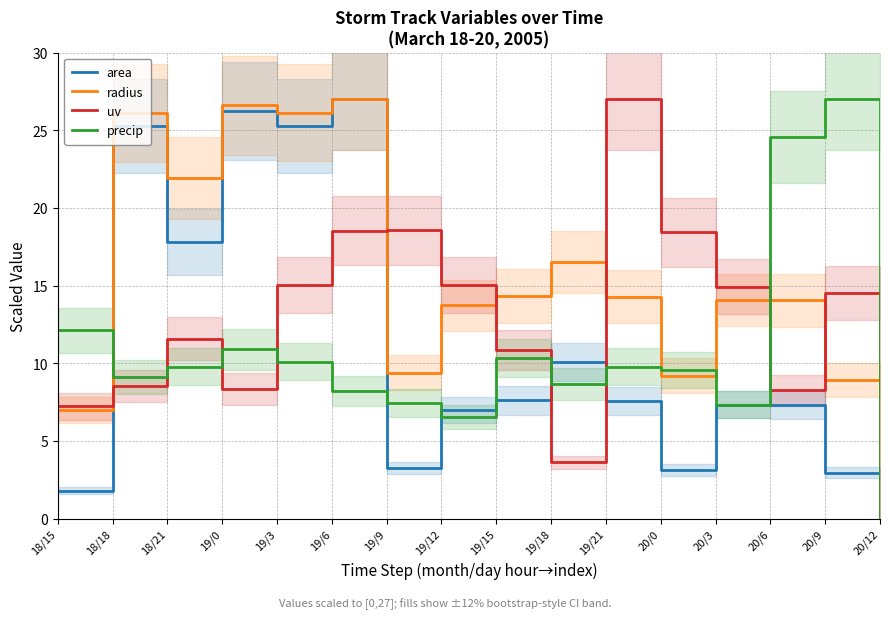

What is the label of the 7th point from the left?

19/9